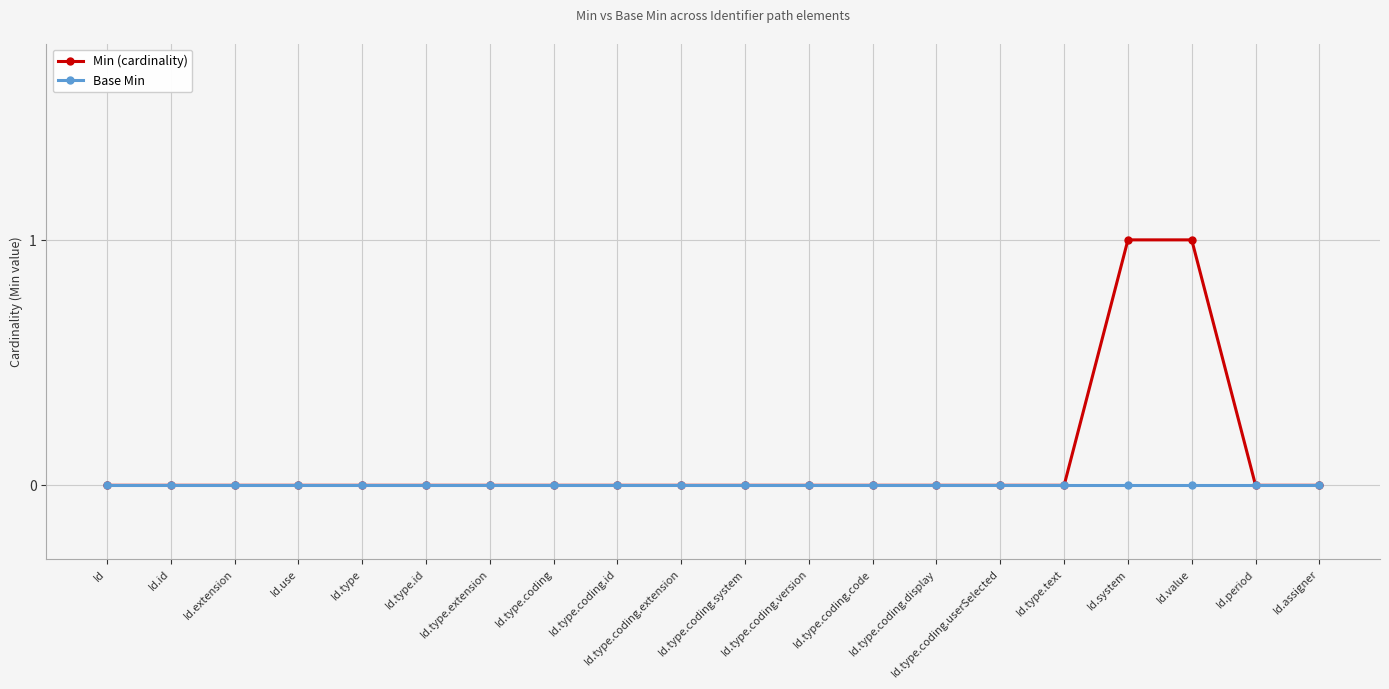

Which series has the largest total across all categories?

Min (cardinality)